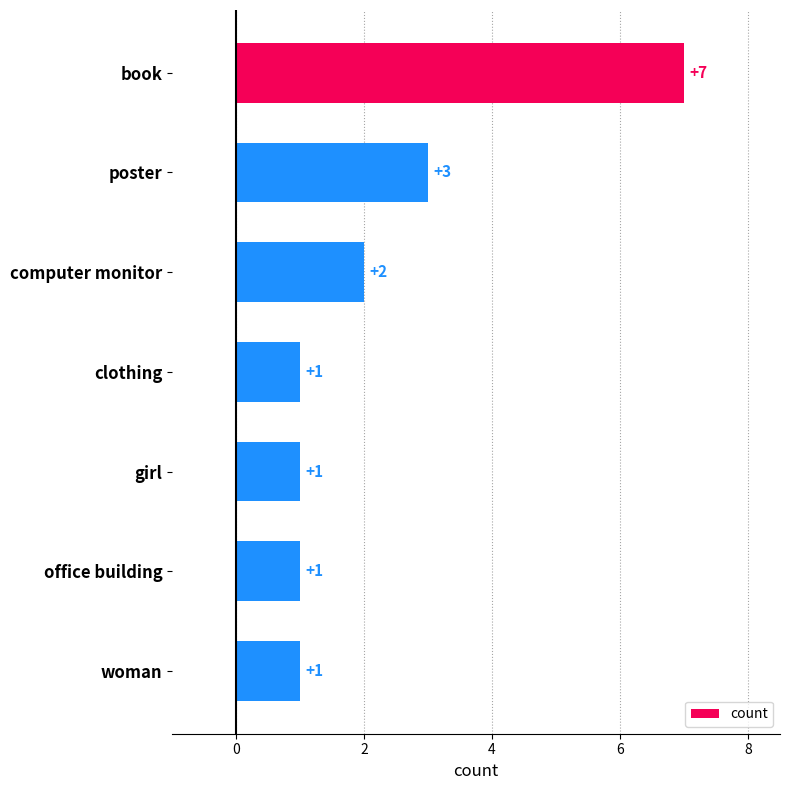

Approximately how many times larger is the value at poster compared to book?

0.4